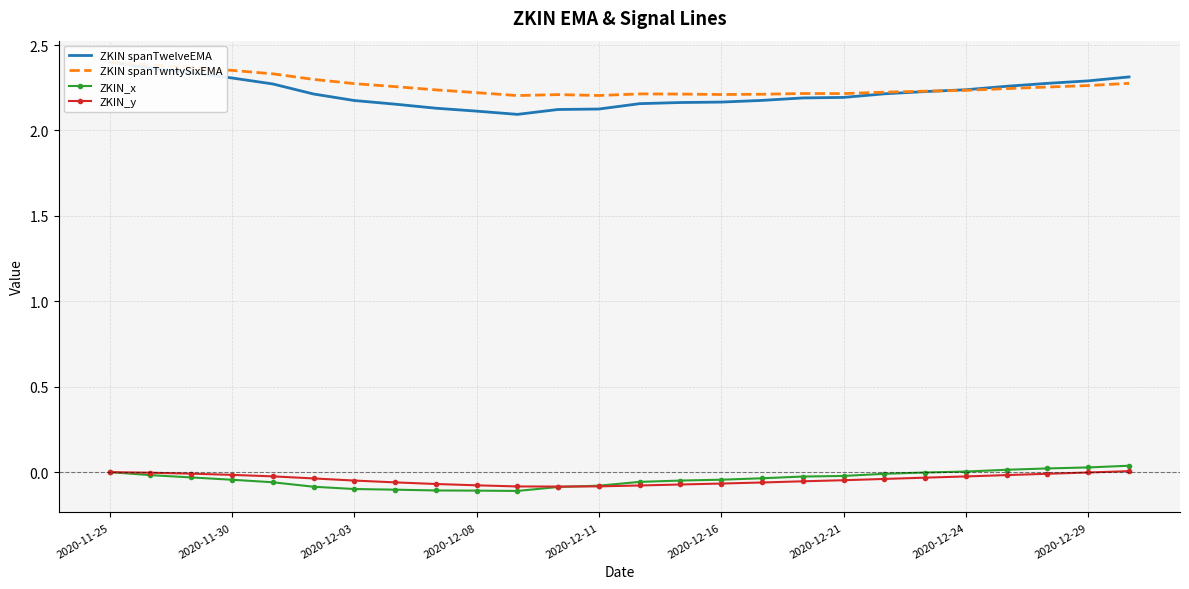

The value of ZKIN_y at 2020-12-11 is -0.0. True or false?

False